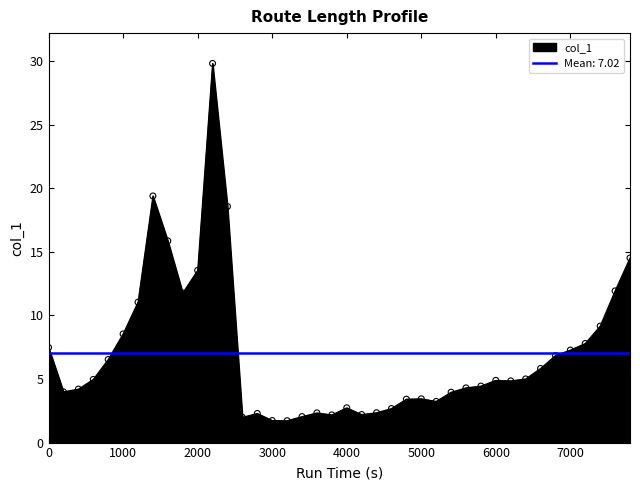

What is the ratio of the value at 2200 to the value at 5600?

6.9